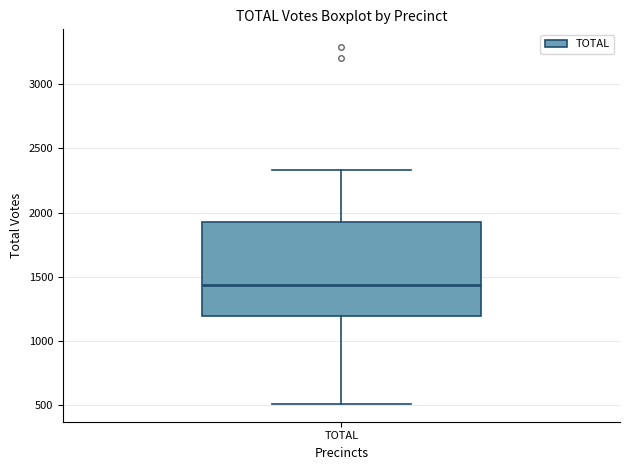

Transcribe this box plot: give where the median line is, the range the box spans, and where the two whiskers end, as read against the y-axis. The values are not printed on the chart, so give them approximately, as read against the axis.

median 1450, box 1200 to 1950, whiskers 500 to 2350